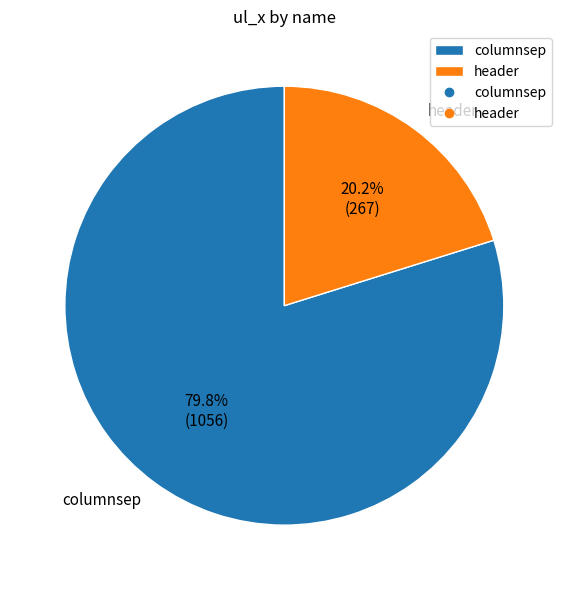

Approximately how many times larger is the value at header compared to columnsep?

0.3